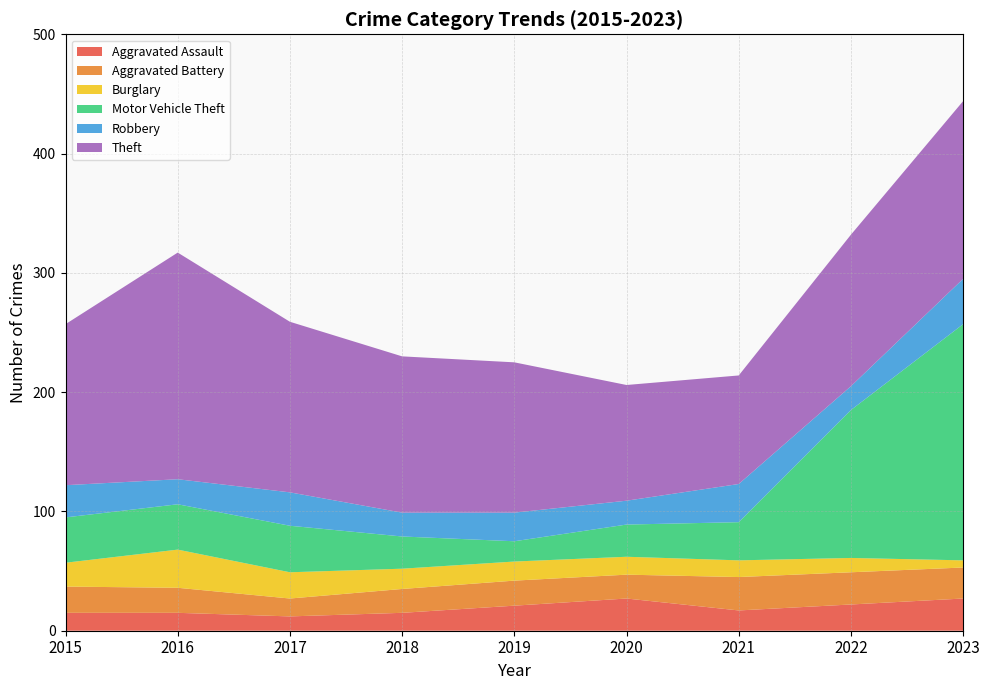

Reading left to right, list all the values displayed in this chart.

Aggravated Assault: 15	15	12	15	21	27	17	22	27
Aggravated Battery: 22	21	15	20	21	20	28	27	26
Burglary: 20	32	22	17	16	15	14	12	6
Motor Vehicle Theft: 38	38	39	27	17	27	32	124	198
Robbery: 27	21	28	20	24	20	32	20	38
Theft: 135	190	143	131	126	97	91	127	149